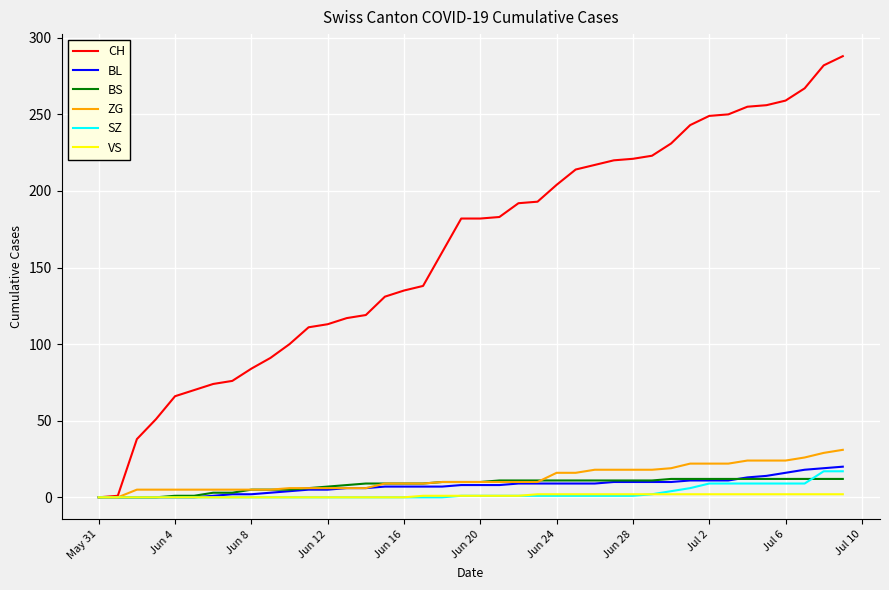

Which series has the largest range (max minus min)?

CH